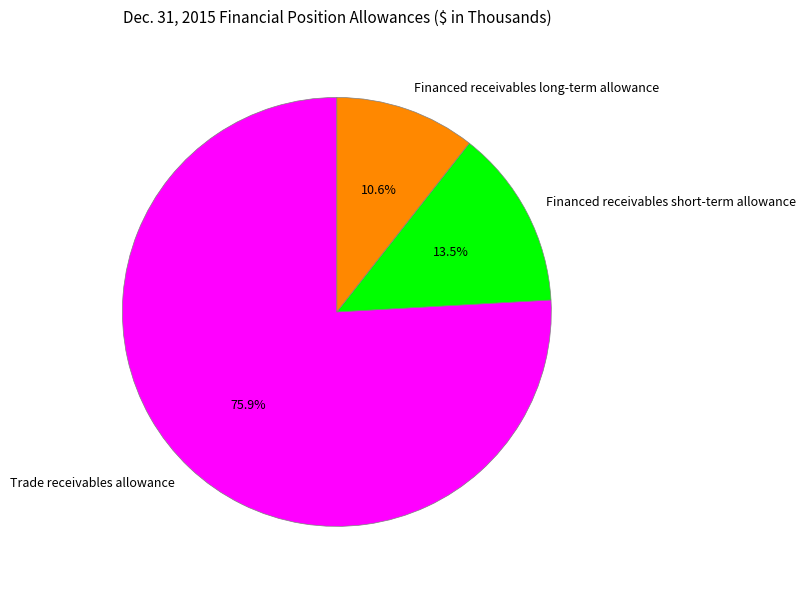

How many segments does this pie chart have?

3